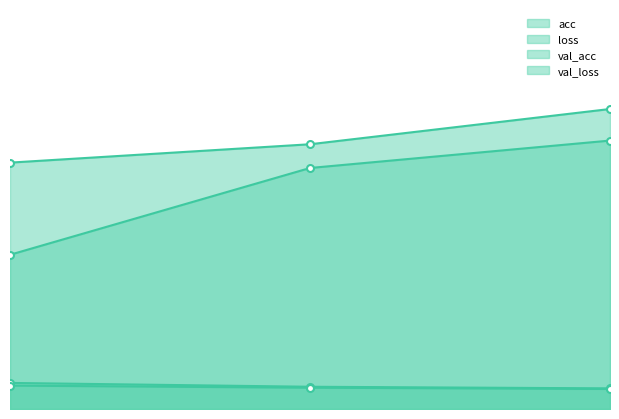

Reading left to right, what are all the values shown in this chart?

acc: 0=0.4	1=0.6	2=0.7
loss: 0=0.1	1=0.1	2=0.1
val_acc: 0=0.6	1=0.7	2=0.8
val_loss: 0=0.1	1=0.1	2=0.1